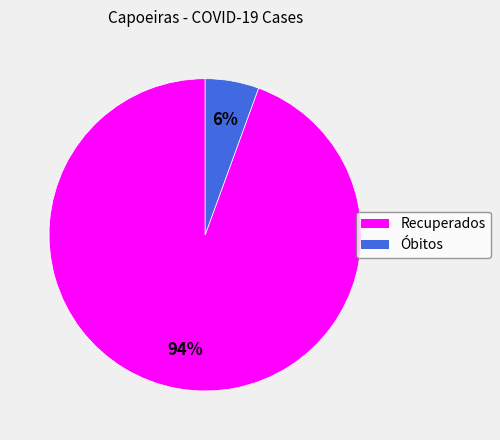

To the nearest percent, what portion does Óbitos represent?

6%